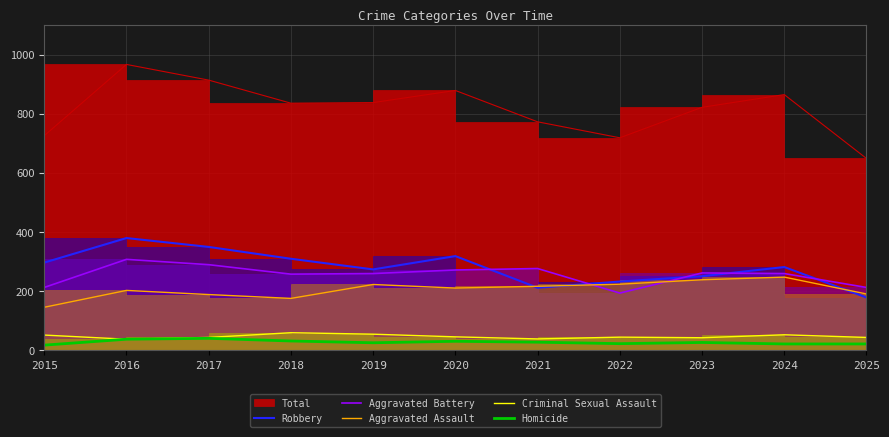

The value of Homicide at 2021 is 28. True or false?

True